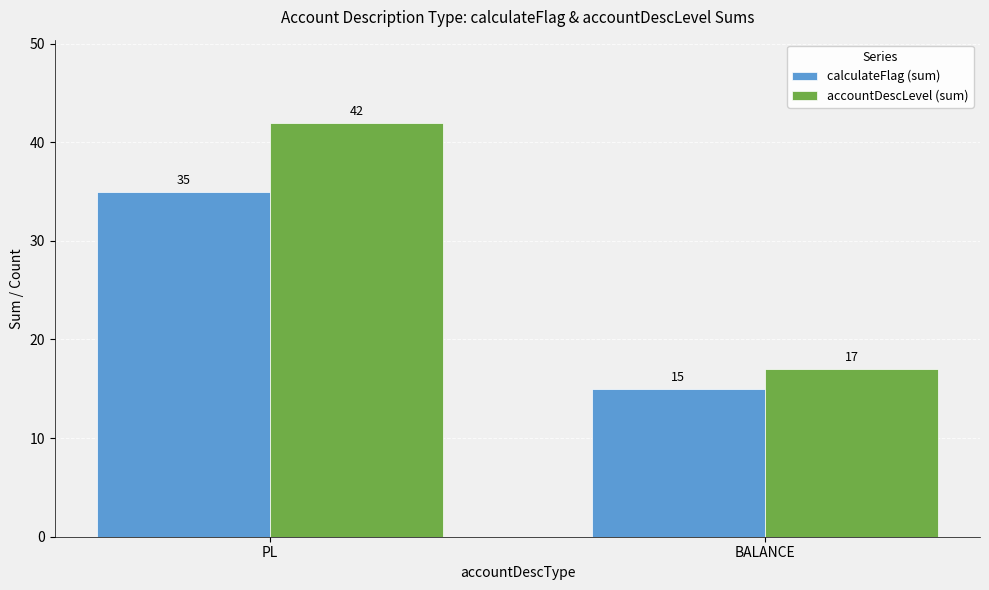

What is the label of the 2nd bar from the left?

BALANCE